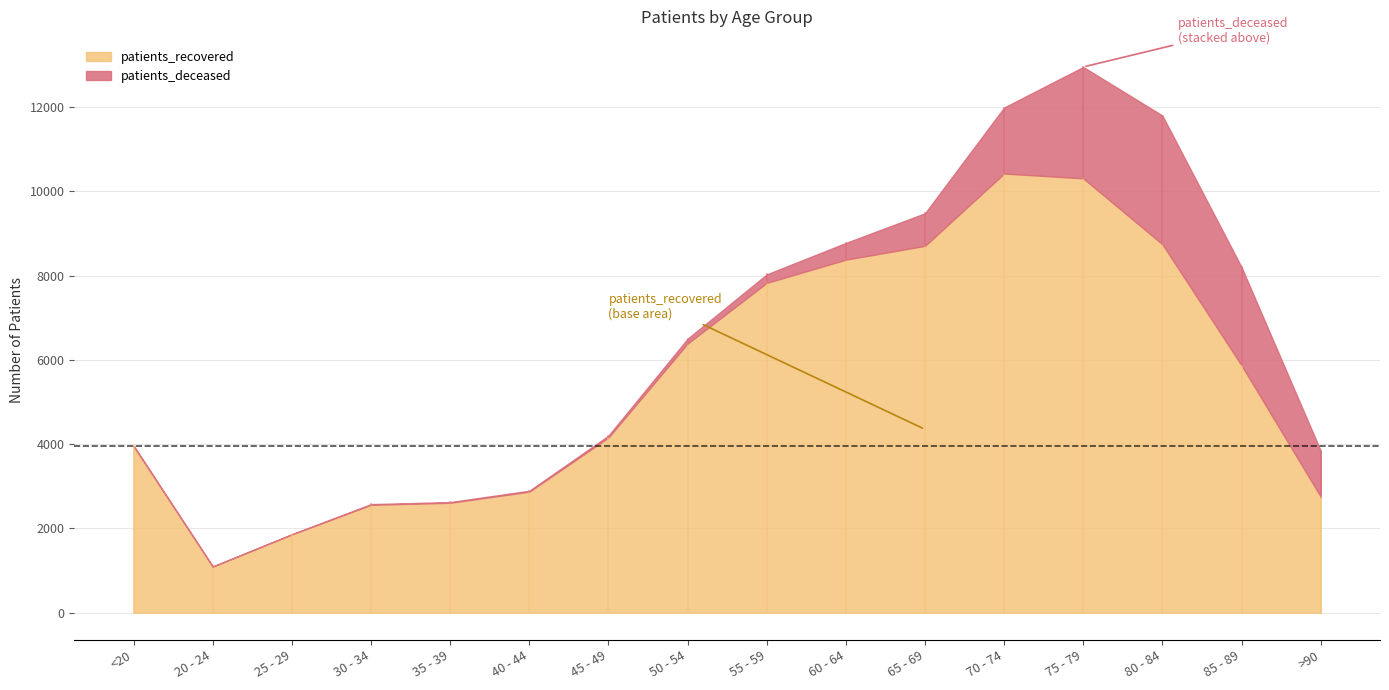

Which label corresponds to the largest value in the chart?

70 - 74